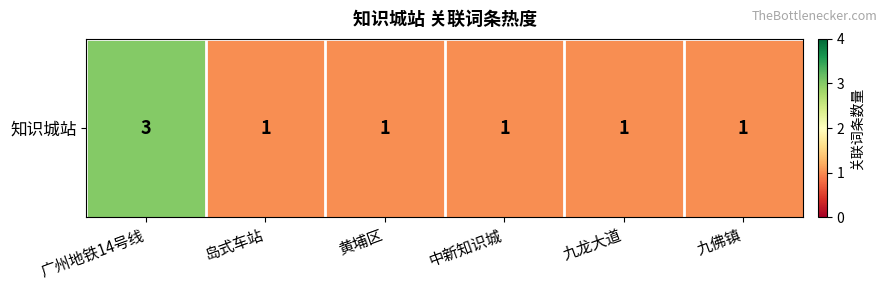

What is the average value?

1